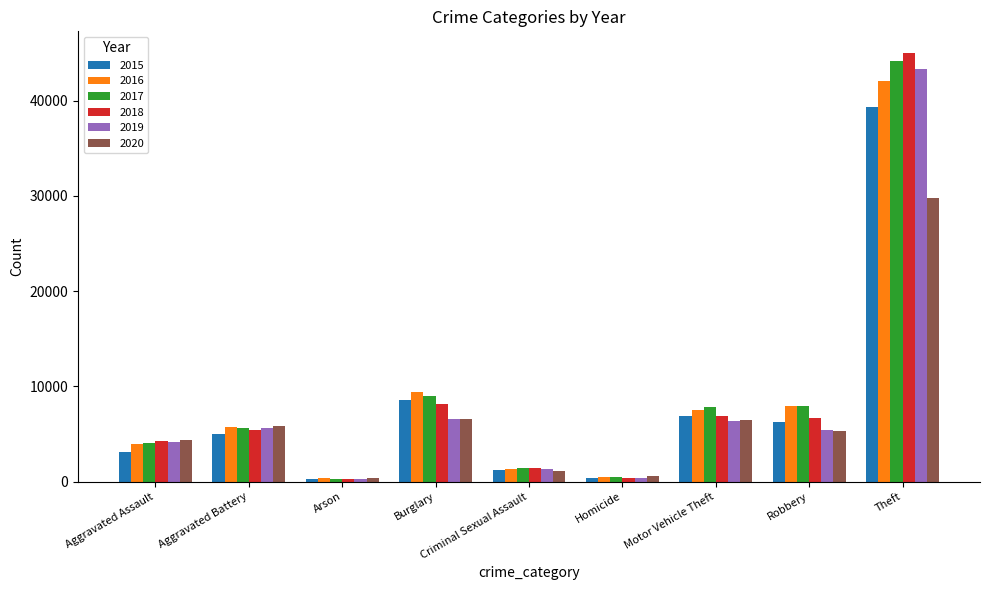

At how many categories does at least one series exceed 20606?

1